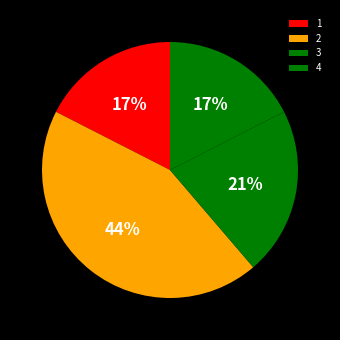

Combined, what portion of the pie is 4 and 2?

61.3%